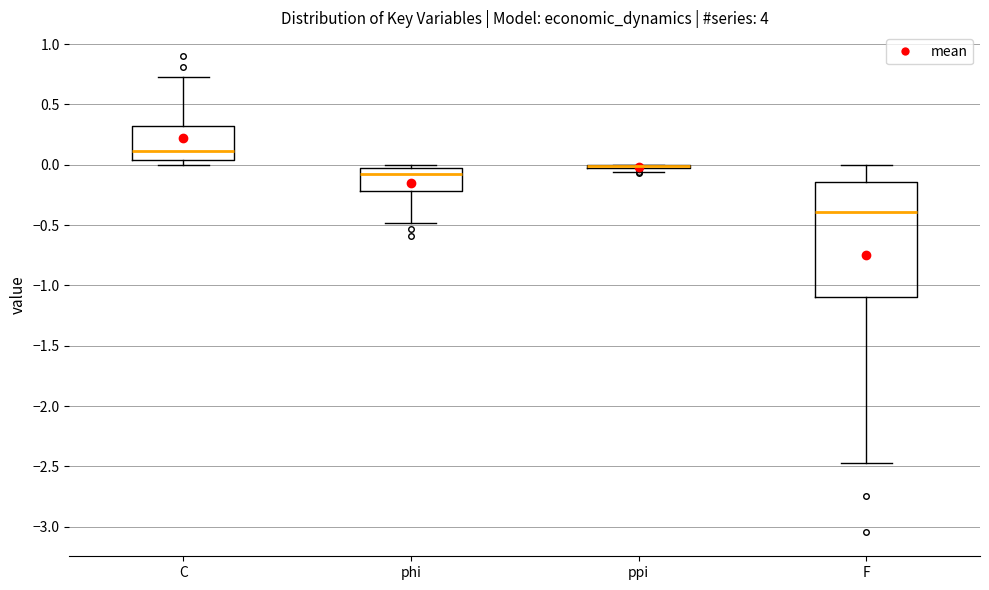

Reading left to right, read every box against the y-axis: the position of its median line, the range the box covers, and the ends of its whiskers. The values are not printed on the chart, so give them approximately, as read against the axis.

C: median 0.10, box 0.05 to 0.30, whiskers 0.00 to 0.75
phi: median -0.10, box -0.20 to -0.05, whiskers -0.50 to 0.00
ppi: box collapsed to a line at 0.00, whiskers -0.05 to 0.00
F: median -0.40, box -1.10 to -0.15, whiskers -2.45 to 0.00